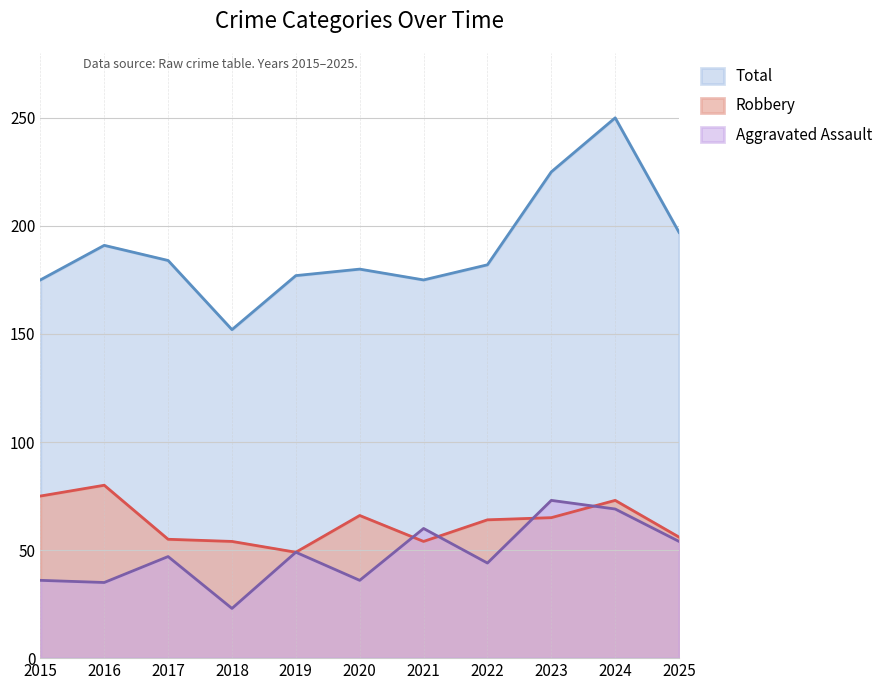

What is the value of the Aggravated Assault point at the 1st from the left?

36